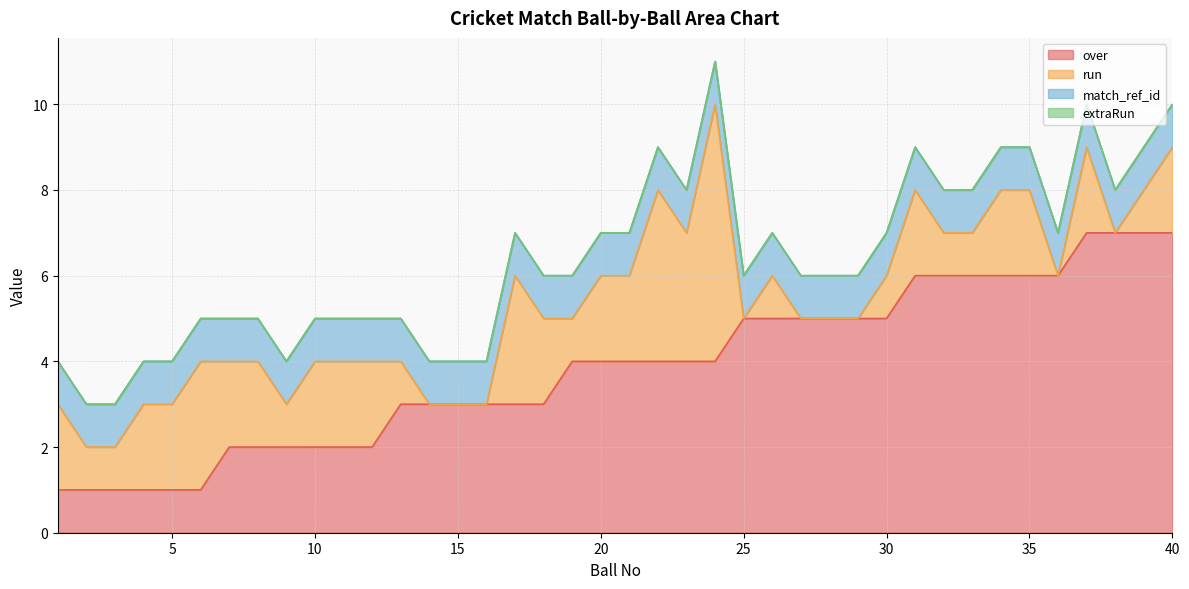

The value of run at 24 is 6. True or false?

True